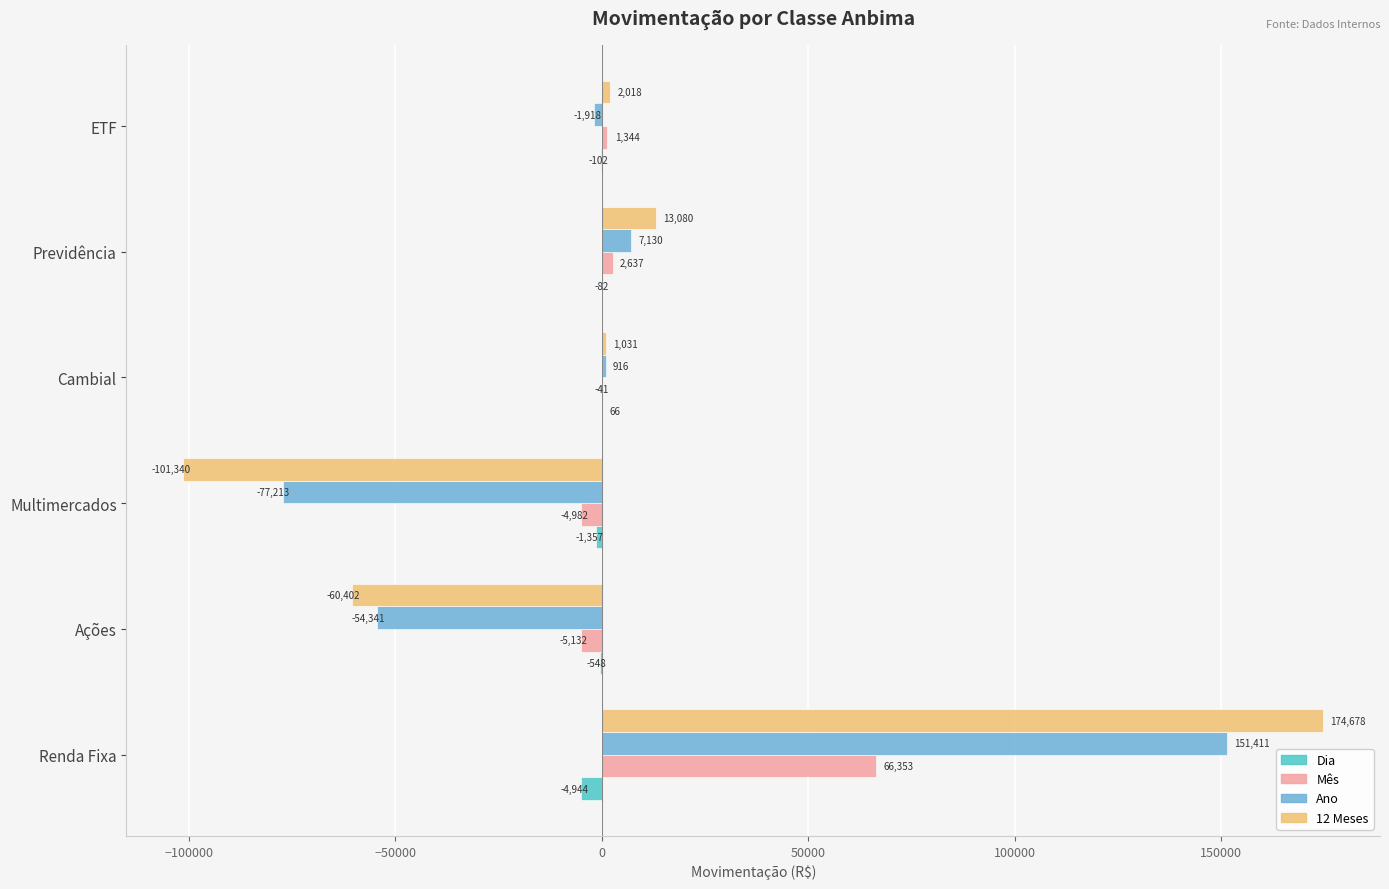

At which category is the sum across all series the highest?

Renda Fixa